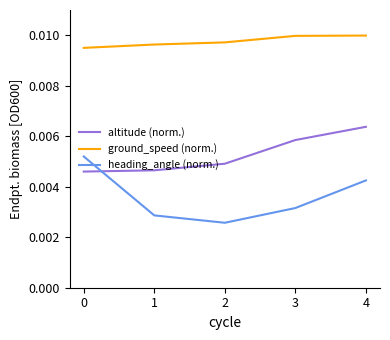

True or false: ground_speed (norm.) and heading_angle (norm.) cross at least once.

False